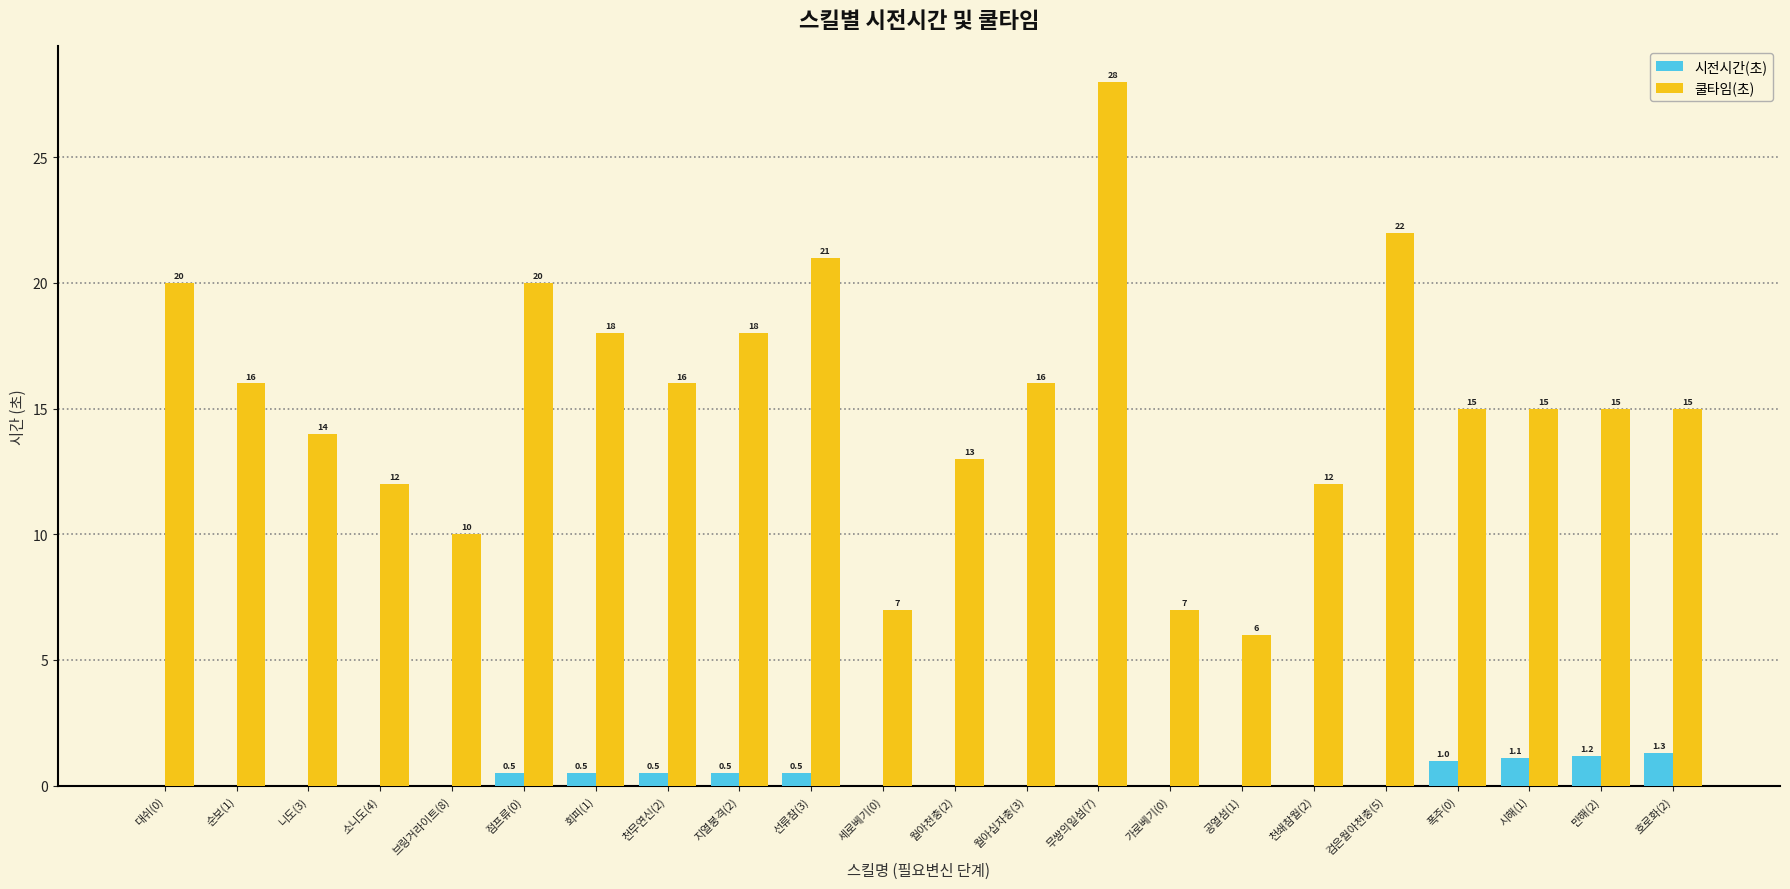

Which series has the largest total across all categories?

쿨타임(초)